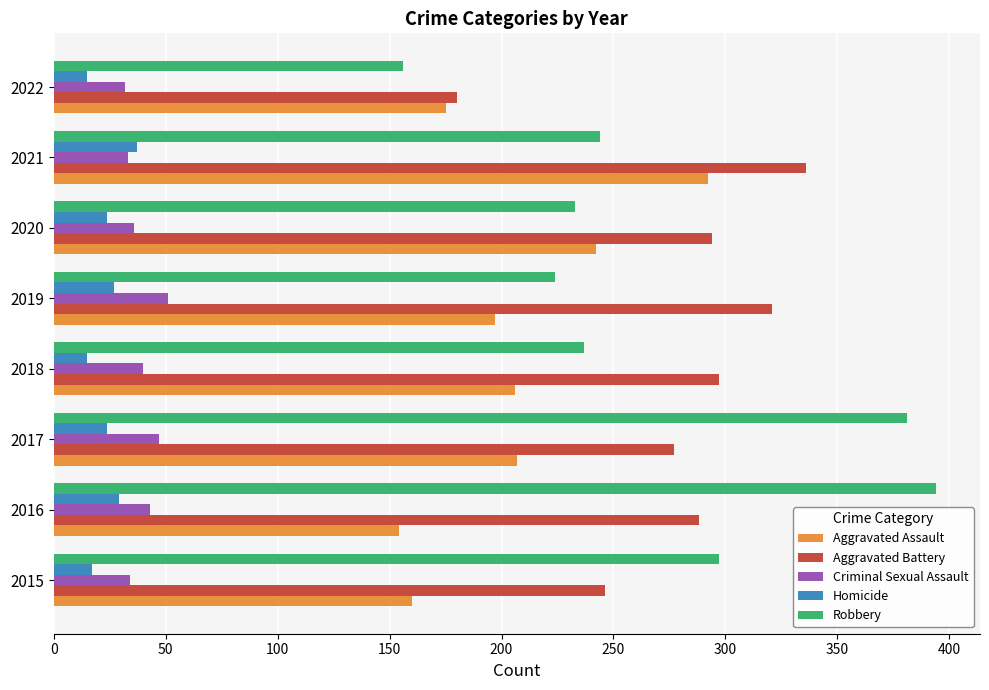

True or false: Robbery has a value of 156 at 2022.

True